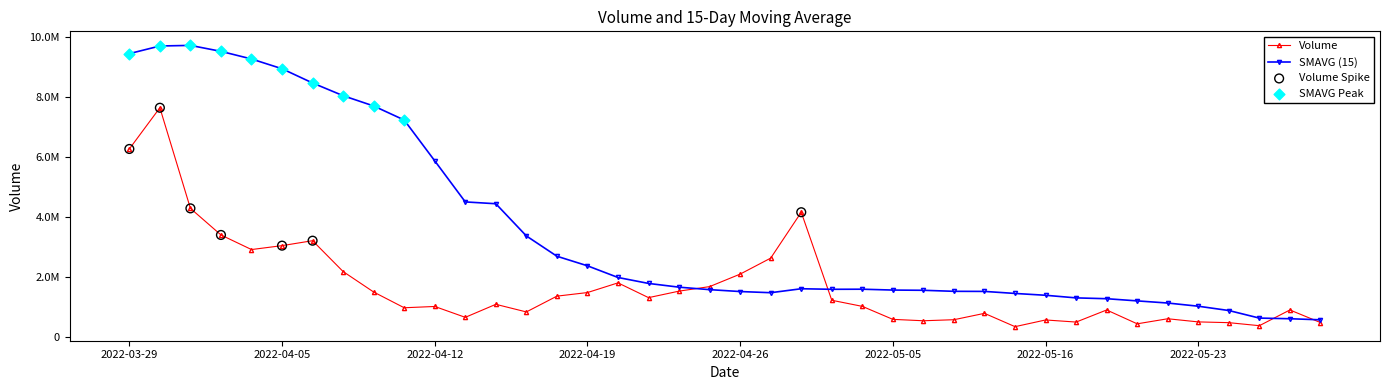

Is this an area chart (filled region under the line)?

No